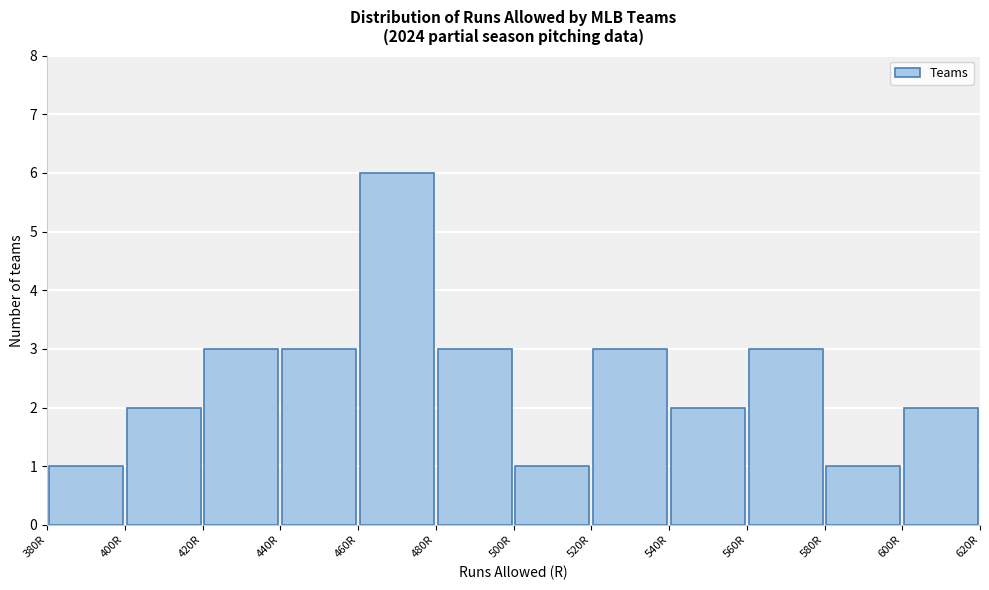

What is the height of the bar covering 460 to 480 on the x-axis? The values are not printed on the chart, so give them approximately, as read against the axis.

6